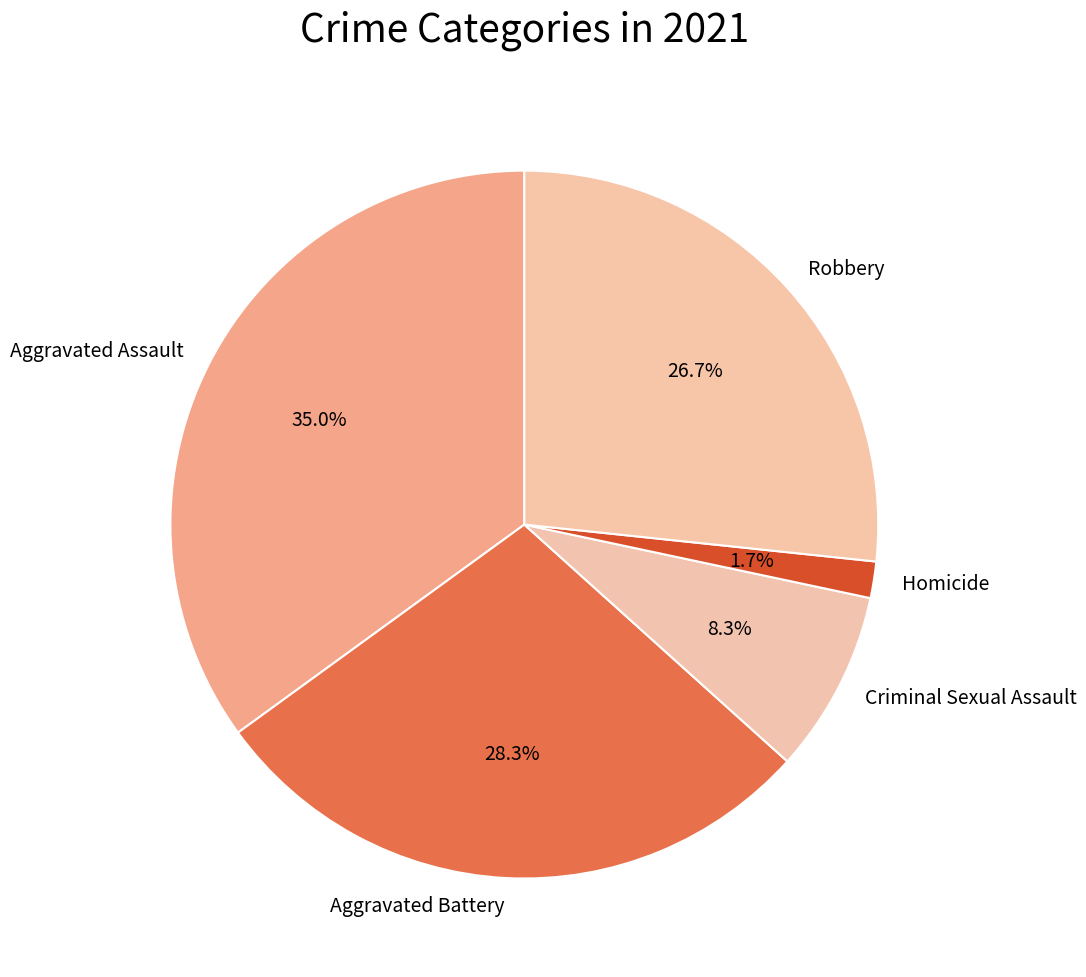

To the nearest percent, what percentage of the pie is Criminal Sexual Assault?

8%